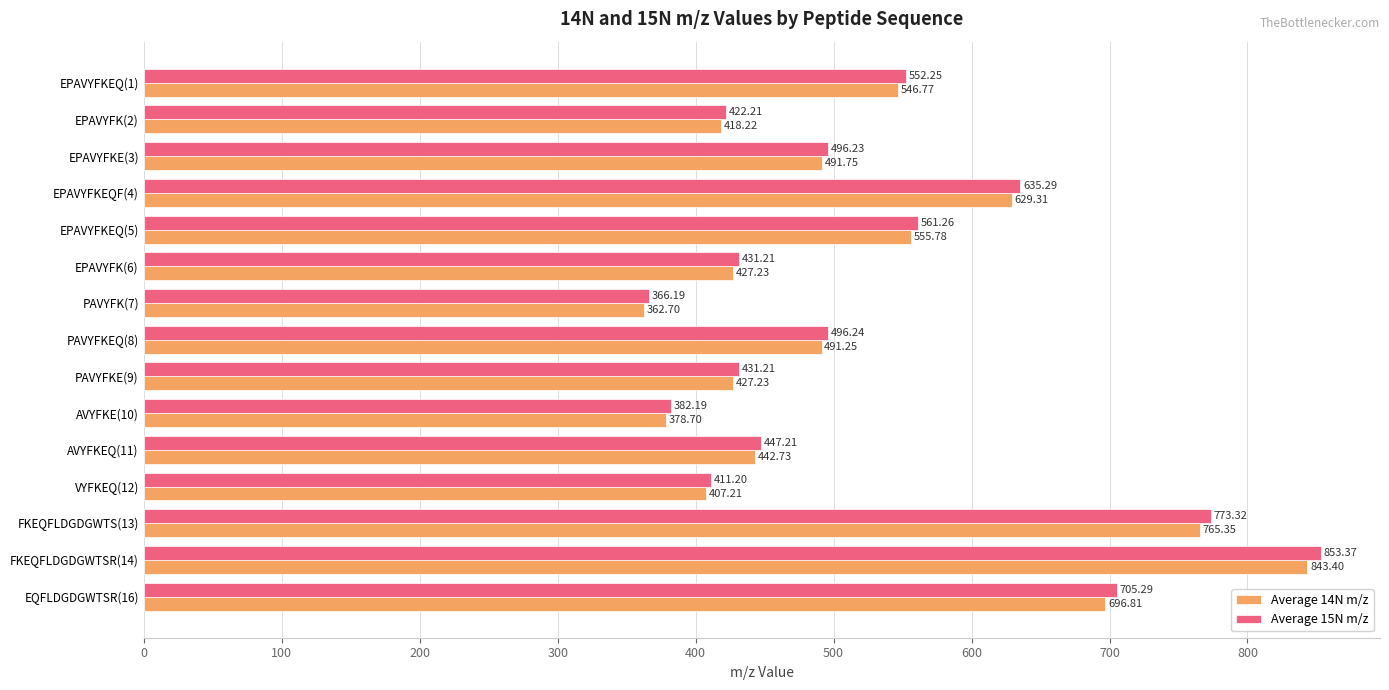

Where is Average 15N m/z nearest to the value 609?

EPAVYFKEQF(4)